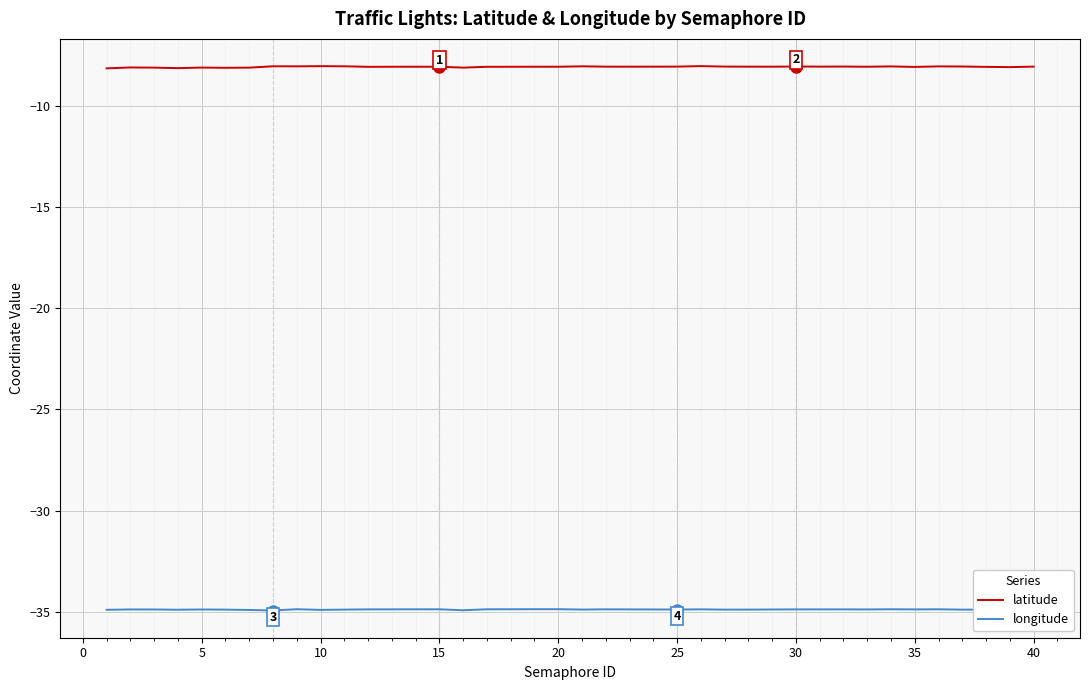

What is the sum of all latitude values?

-322.7